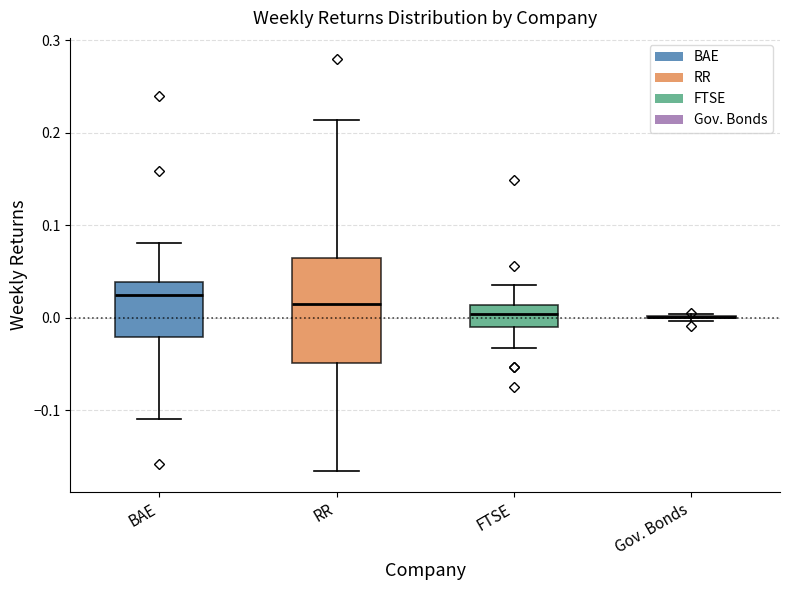

Reading left to right, transcribe this box plot: for each box, give where its median line is, the range the box spans, and where its two whiskers end, as read against the y-axis. The values are not printed on the chart, so give them approximately, as read against the axis.

BAE: median 0.02, box -0.02 to 0.04, whiskers -0.11 to 0.08
RR: median 0.01, box -0.05 to 0.06, whiskers -0.17 to 0.21
FTSE: median 0.00, box -0.01 to 0.01, whiskers -0.03 to 0.04
Gov. Bonds: box collapsed to a line at 0.00, whiskers 0.00 to 0.00